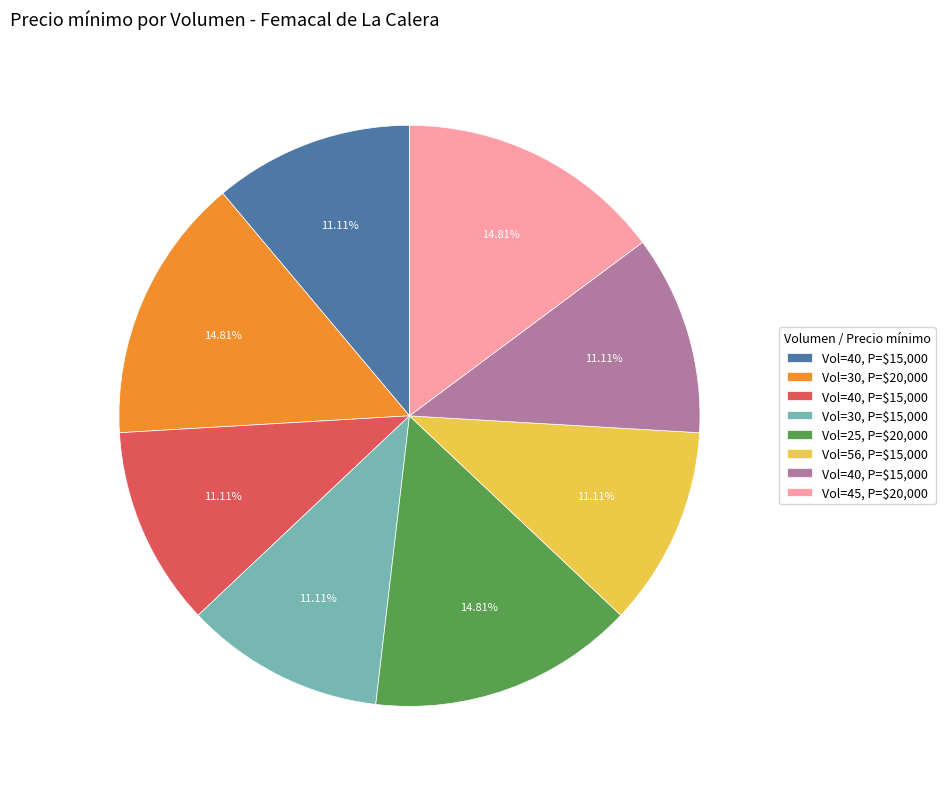

Is there a majority slice in this chart?

No